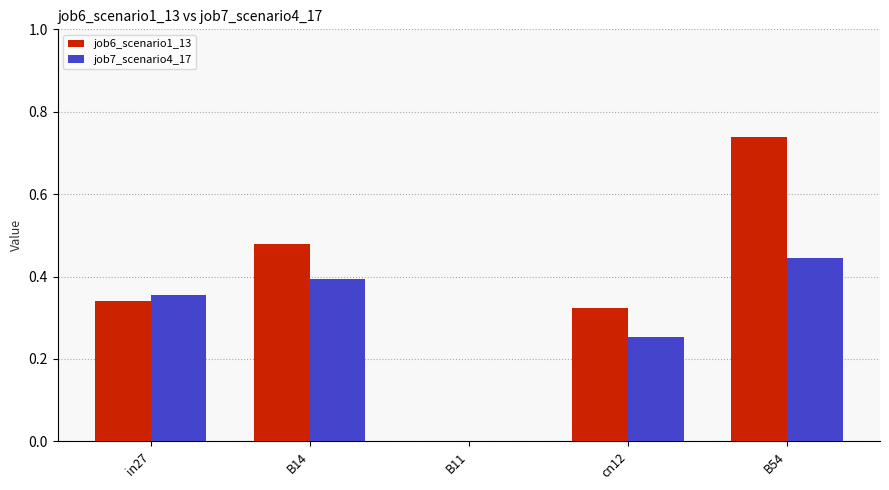

Where is job7_scenario4_17 nearest to the value 0?

B11